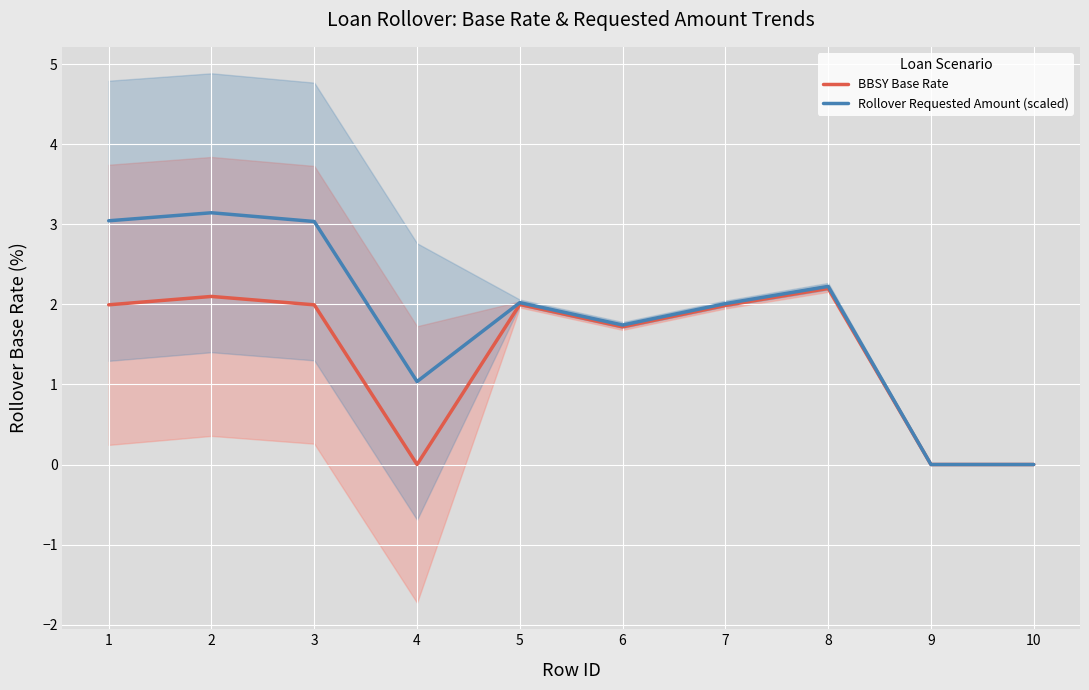

True or false: BBSY Base Rate has a value of 1.5 at 10.

False